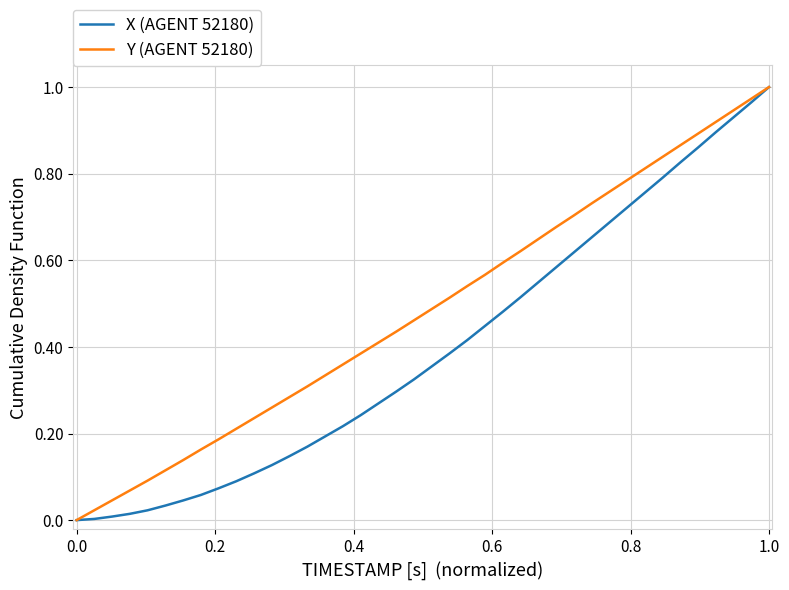

Which series has the largest total across all categories?

Y (AGENT 52180)